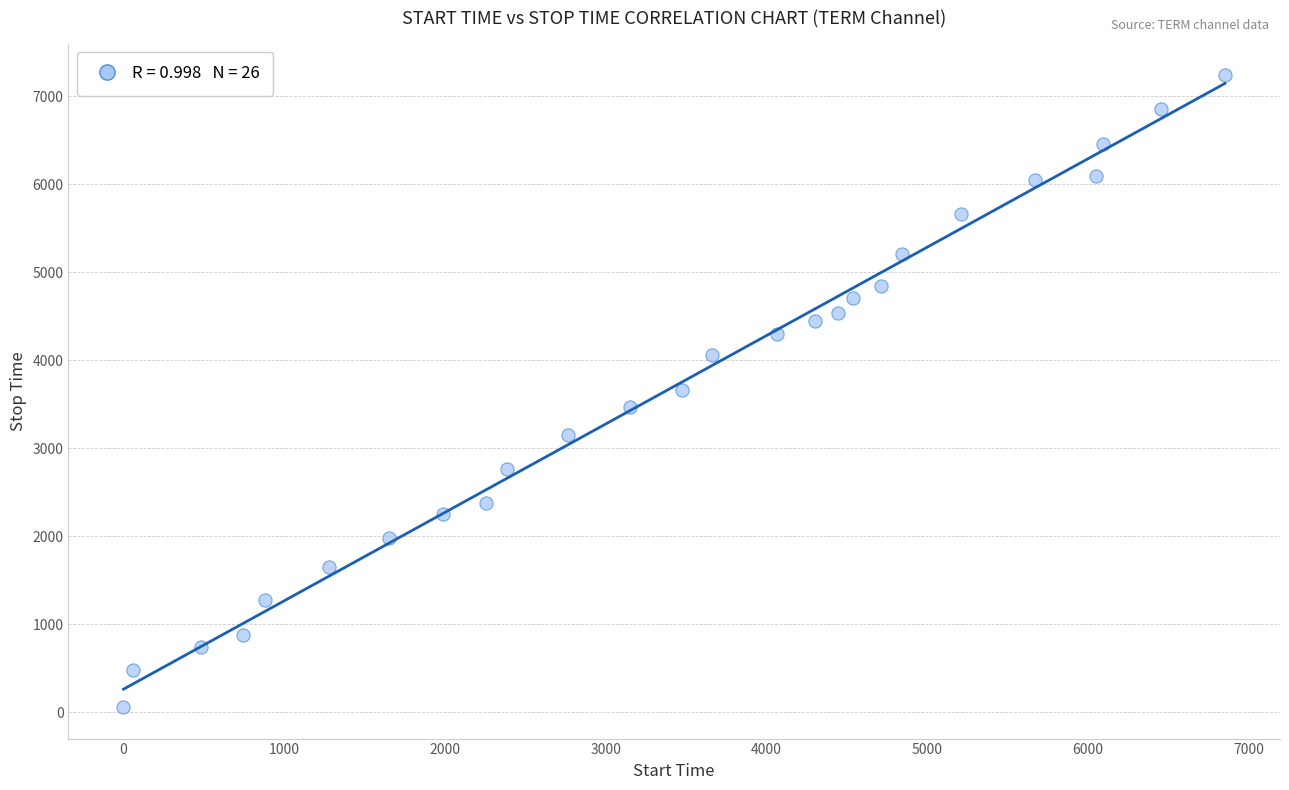

What is the range of Y values (max minus min)?

7178